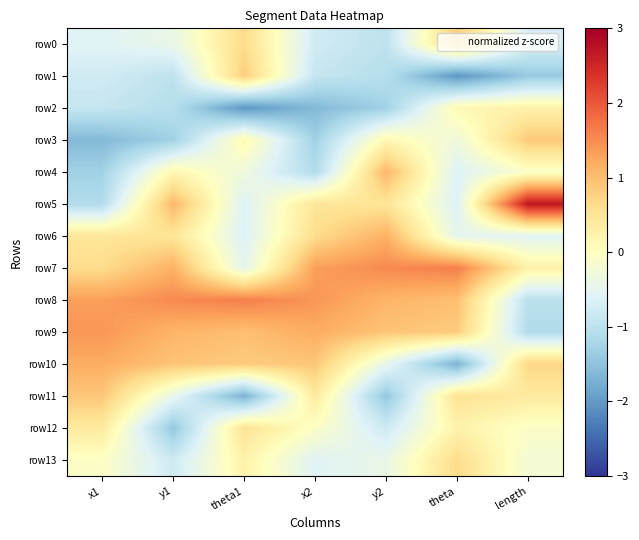

Reading right to left, list all the values displayed in this chart.

row0: length=-0.7	theta=0.8	y2=-1.0	x2=-0.8	theta1=0.6	y1=-0.4	x1=-0.6
row1: length=-1.4	theta=-2.0	y2=-1.1	x2=-0.9	theta1=0.8	y1=-1.0	x1=-0.8
row2: length=0.3	theta=0.1	y2=-1.3	x2=-1.6	theta1=-2.0	y1=-1.1	x1=-0.9
row3: length=0.9	theta=-0.3	y2=0.1	x2=-1.3	theta1=0.1	y1=-1.3	x1=-1.6
row4: length=-0.1	theta=-0.6	y2=1.1	x2=-1.1	theta1=-0.3	y1=0.1	x1=-1.3
row5: length=2.7	theta=-0.6	y2=0.5	x2=0.5	theta1=-0.6	y1=1.1	x1=-1.1
row6: length=-0.6	theta=-0.5	y2=1.2	x2=0.6	theta1=-0.6	y1=0.5	x1=0.5
row7: length=0.3	theta=1.6	y2=1.5	x2=1.3	theta1=-0.5	y1=1.2	x1=0.6
row8: length=-1.0	theta=1.0	y2=1.1	x2=1.4	theta1=1.6	y1=1.5	x1=1.3
row9: length=-1.1	theta=0.8	y2=0.9	x2=1.2	theta1=1.0	y1=1.1	x1=1.4
row10: length=0.7	theta=-1.7	y2=-0.5	x2=0.9	theta1=0.8	y1=0.9	x1=1.2
row11: length=0.4	theta=0.5	y2=-1.4	x2=0.4	theta1=-1.7	y1=-0.5	x1=0.9
row12: length=-0.1	theta=0.2	y2=-0.8	x2=-0.1	theta1=0.5	y1=-1.4	x1=0.4
row13: length=-0.2	theta=0.6	y2=-0.4	x2=-0.6	theta1=0.2	y1=-0.8	x1=-0.1